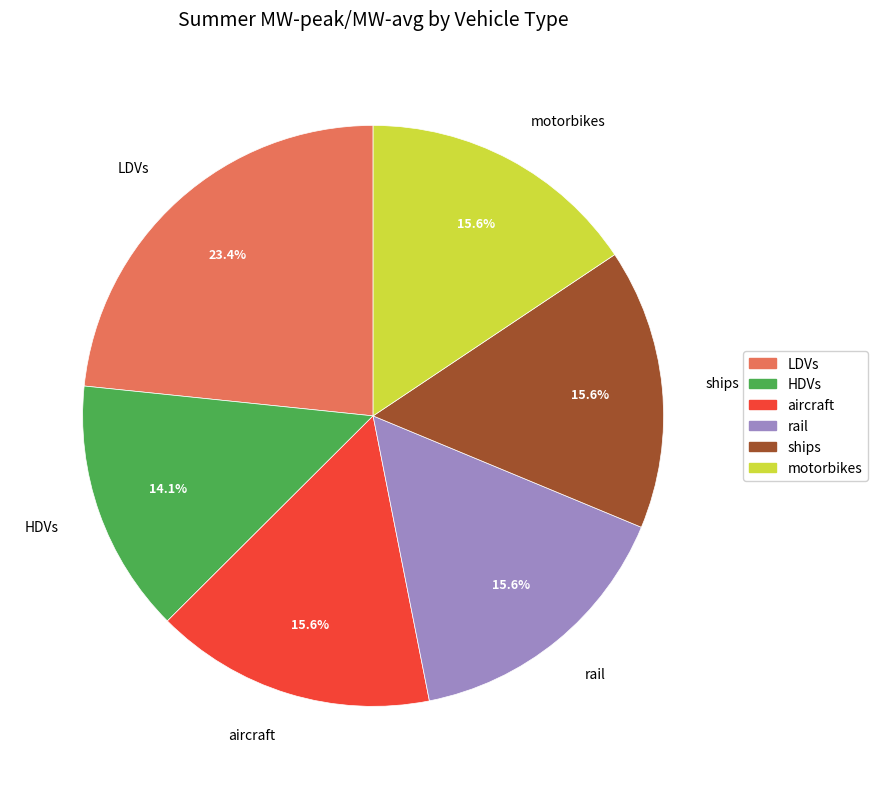

Which slice is the smallest?

HDVs